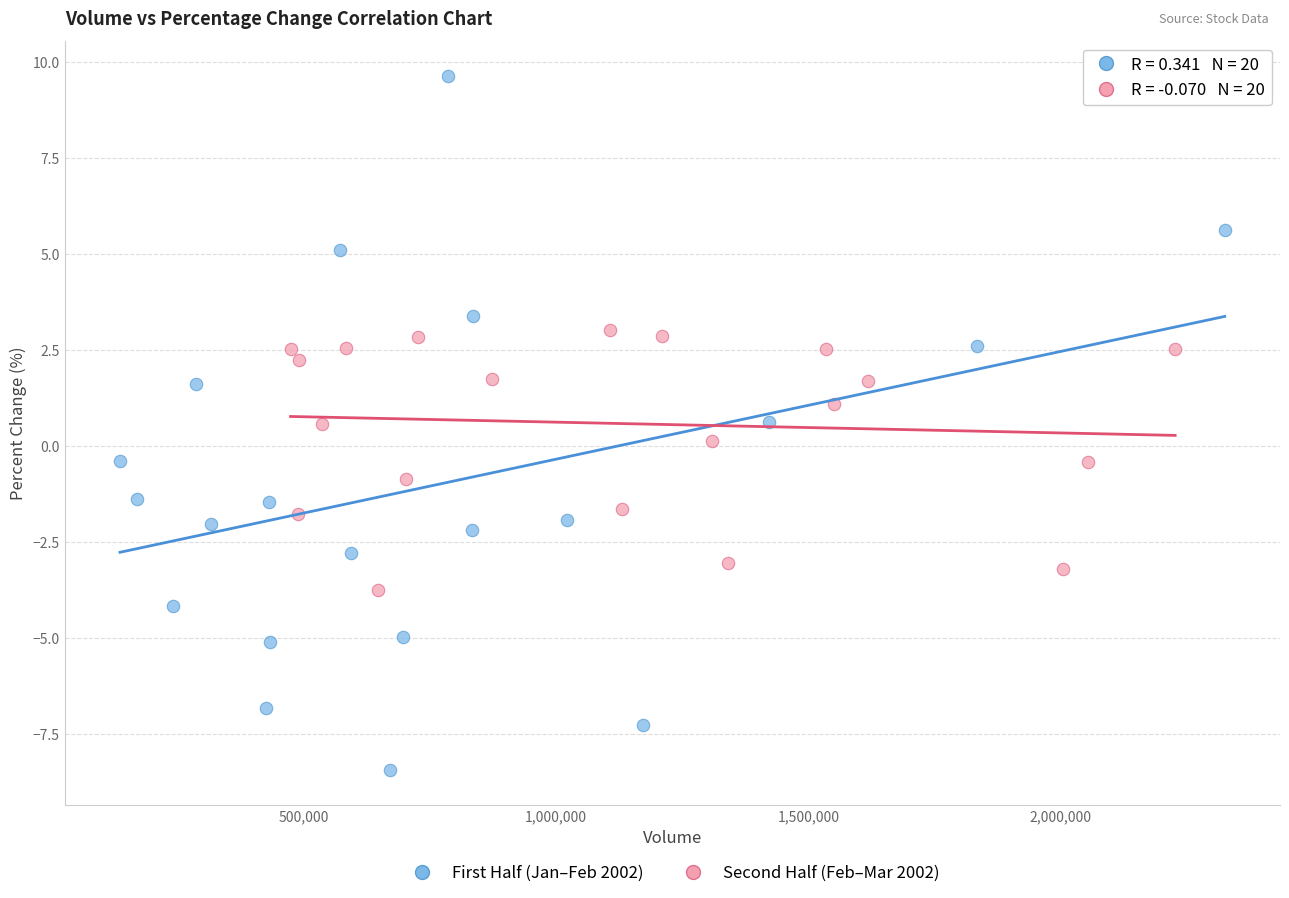

Which series reaches the minimum Y coordinate?

First Half (Jan–Feb 2002)